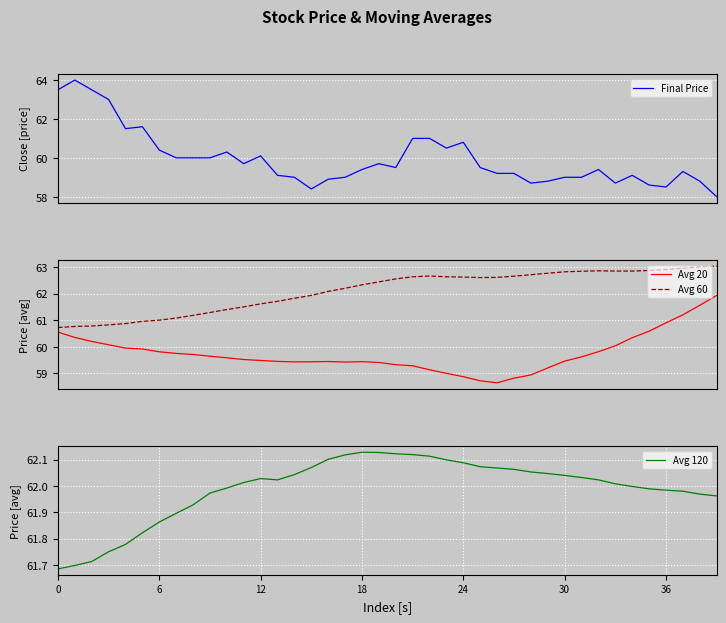

Where is the first local minimum for Avg 20?

14